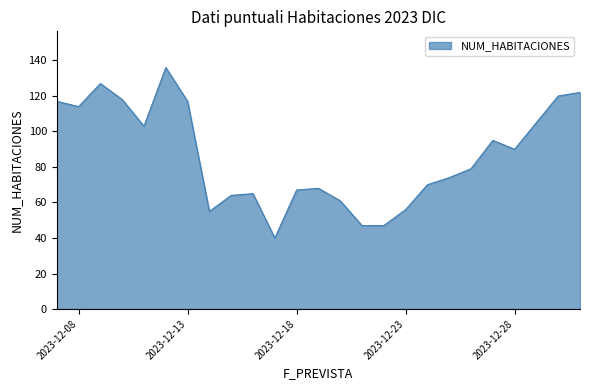

What is the maximum value shown in the chart?

136